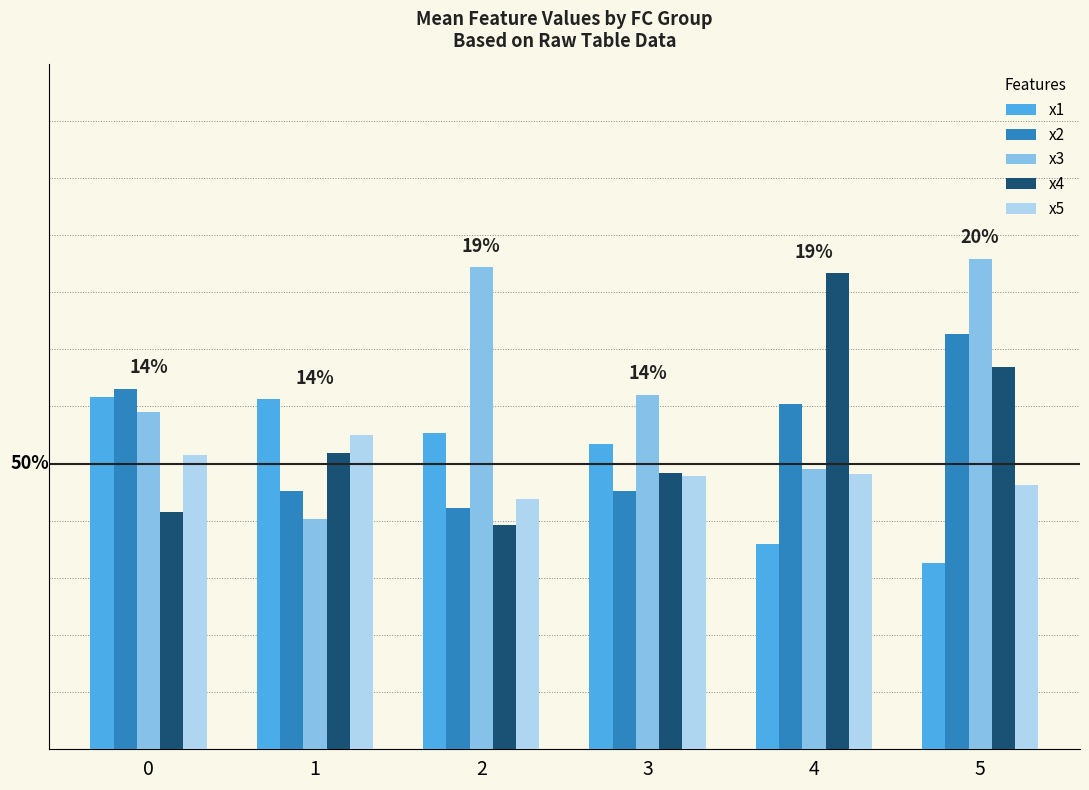

Which series has the largest total across all categories?

x3